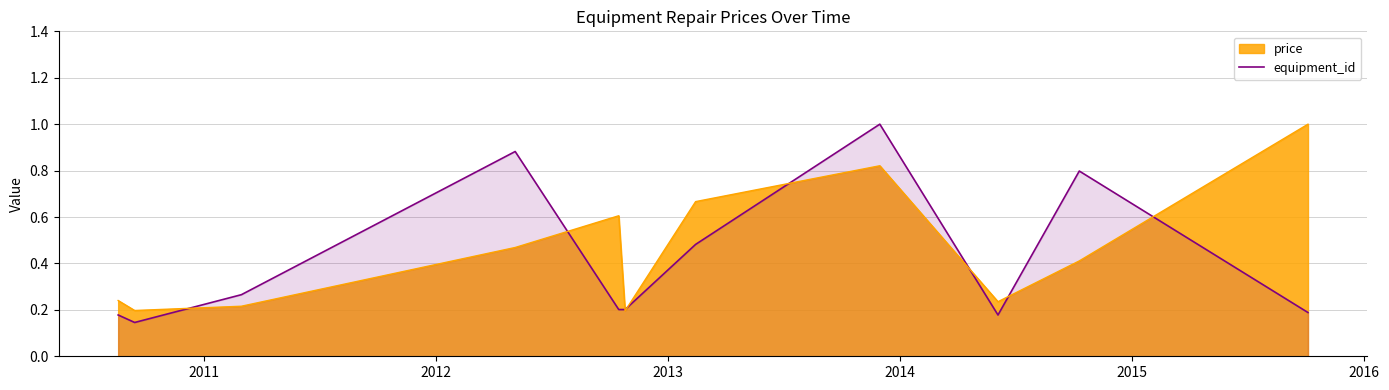

What is the difference between the second highest and second lowest values?

0.7